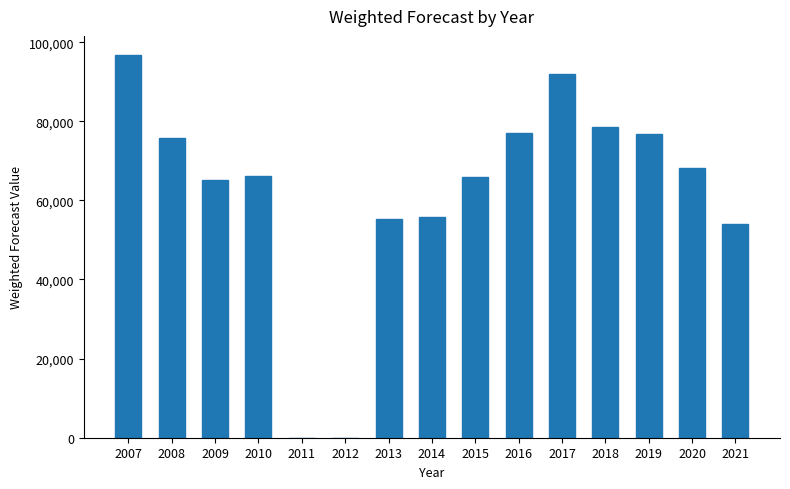

What is the difference between the values at 2009 and 2010?

1176.5